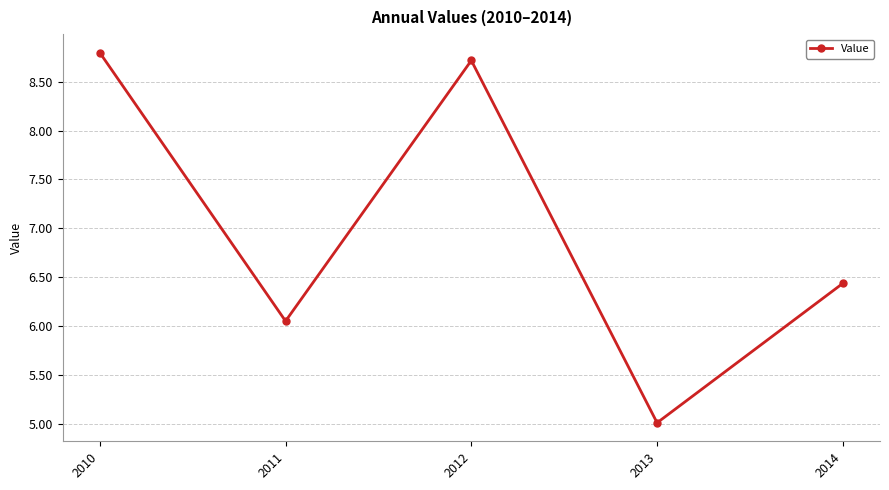

What is the ratio of the value at 2014 to the value at 2012?

0.7